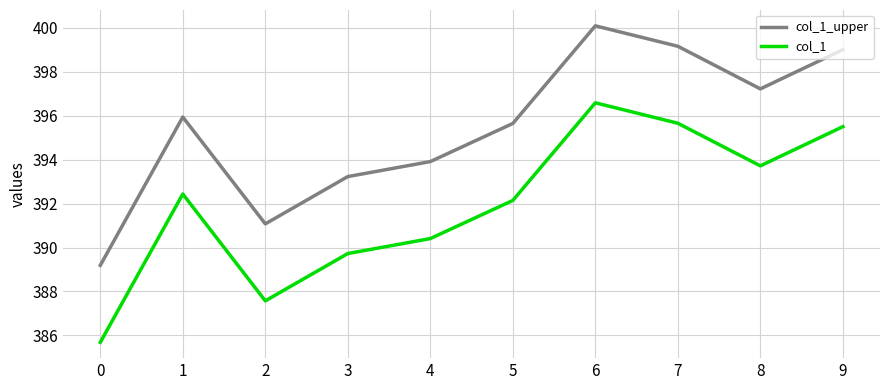

What is the maximum value shown in the chart?

400.1